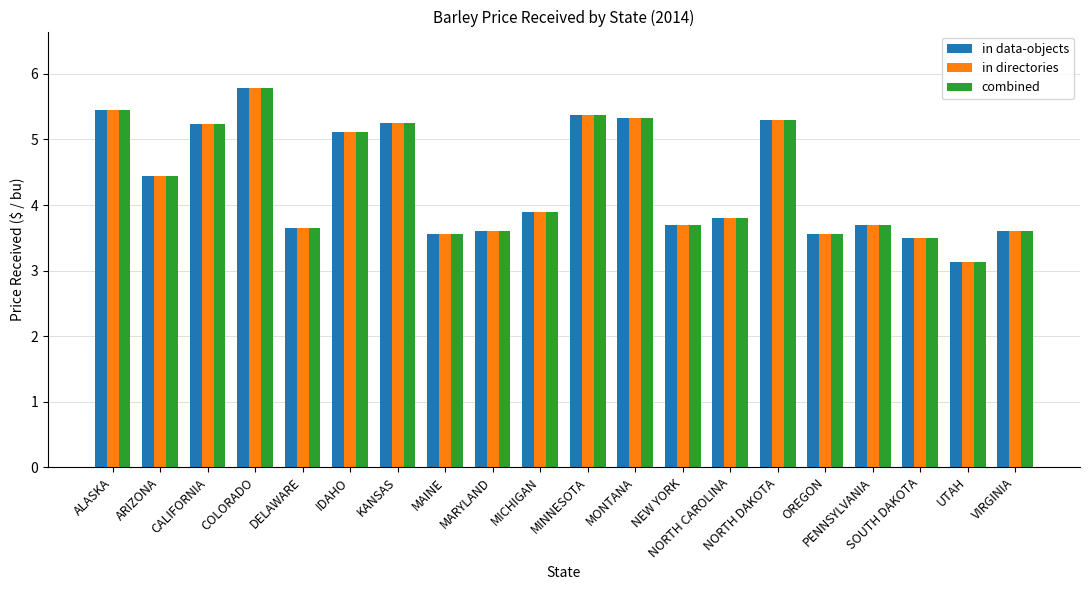

Is it true that combined equals 5.8 at COLORADO?

True